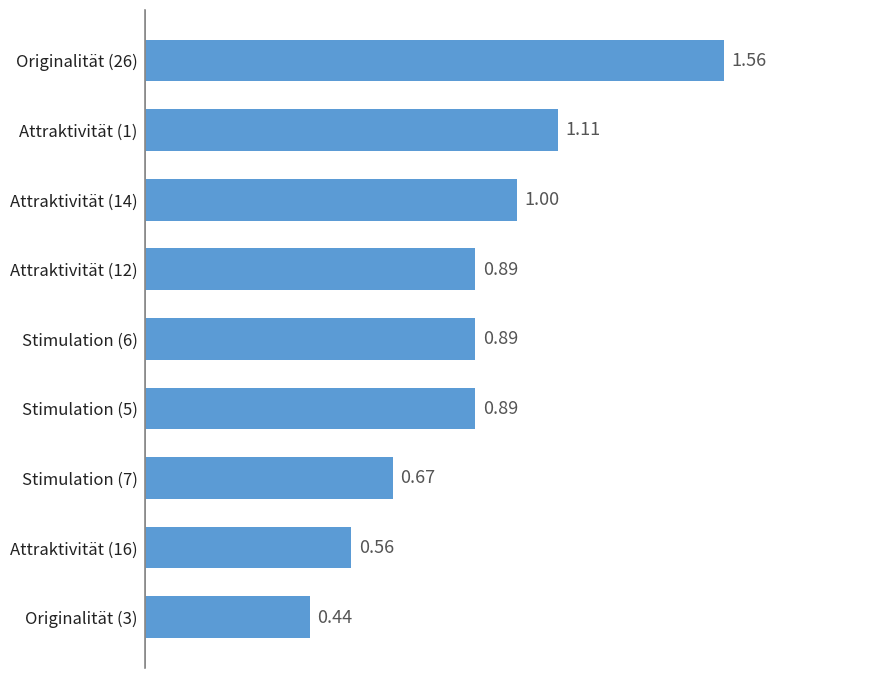

Which has a higher value, Originalität (26) or Stimulation (6)?

Originalität (26)